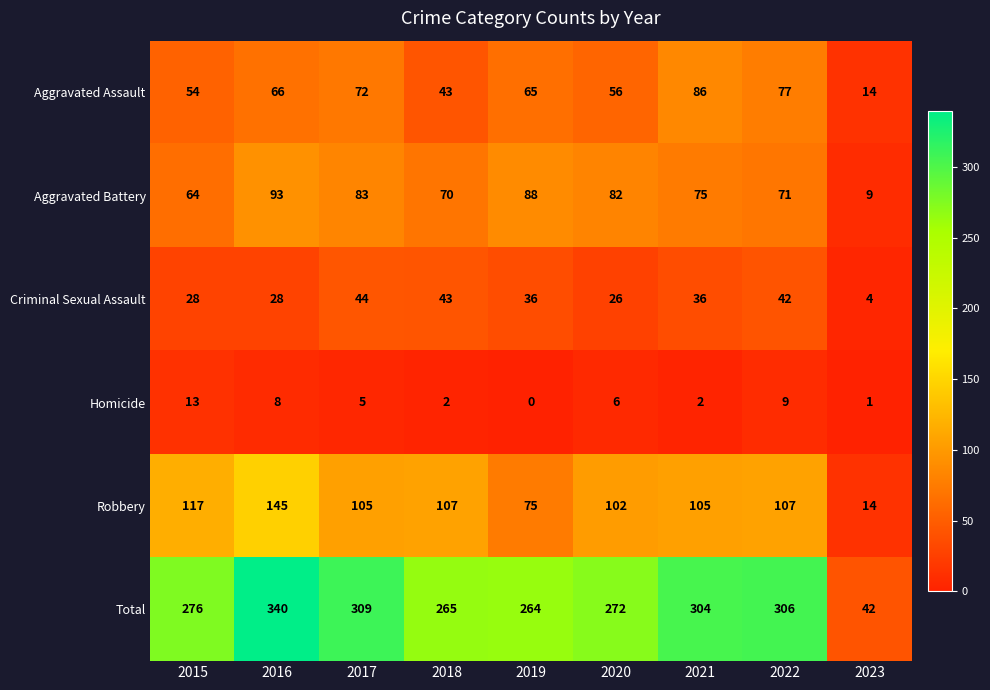

The Aggravated Battery series shows 34 at 2019. True or false?

False